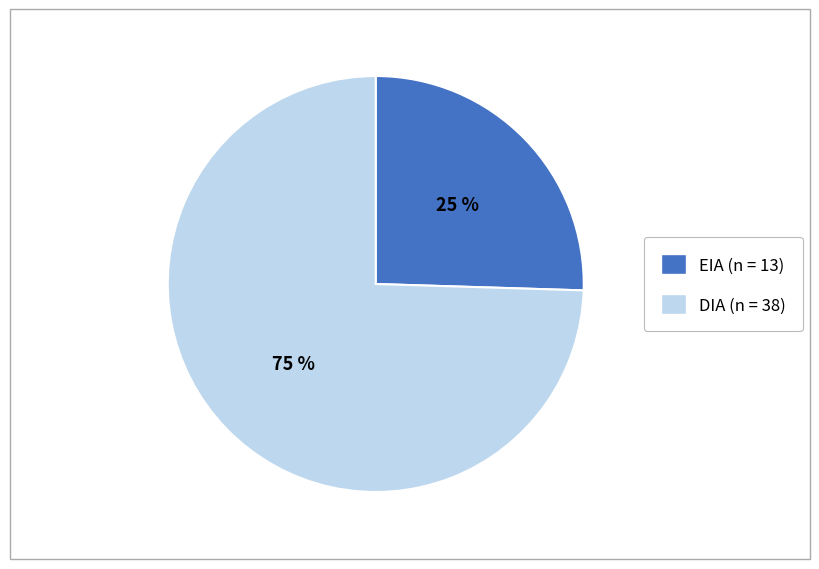

Which has a higher value, DIA or EIA?

DIA